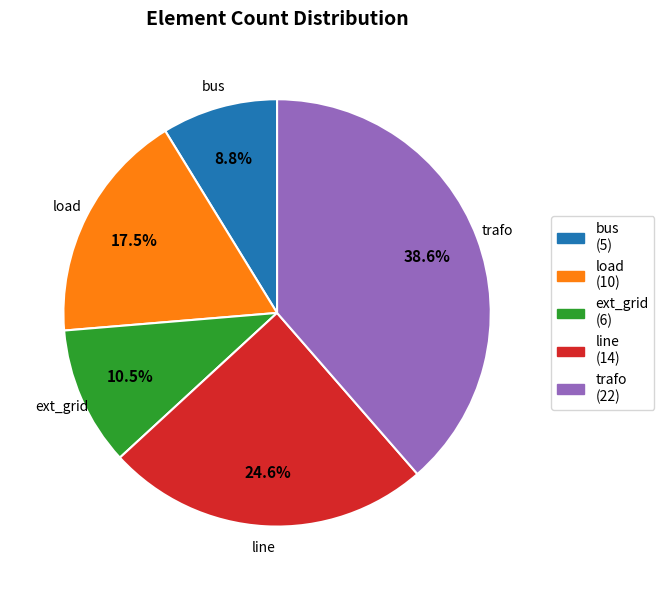

Does line represent more than half of the total?

No